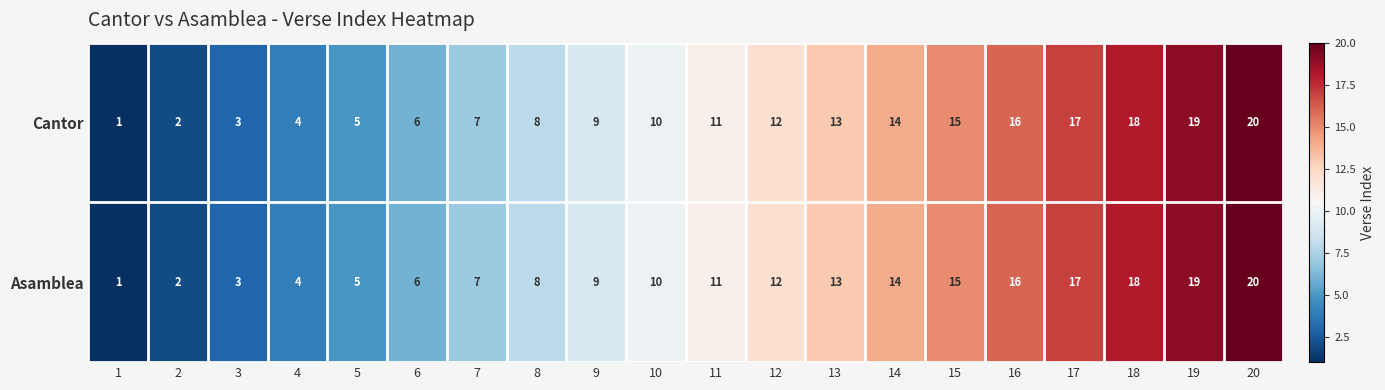

At which category is the sum across all series the highest?

20